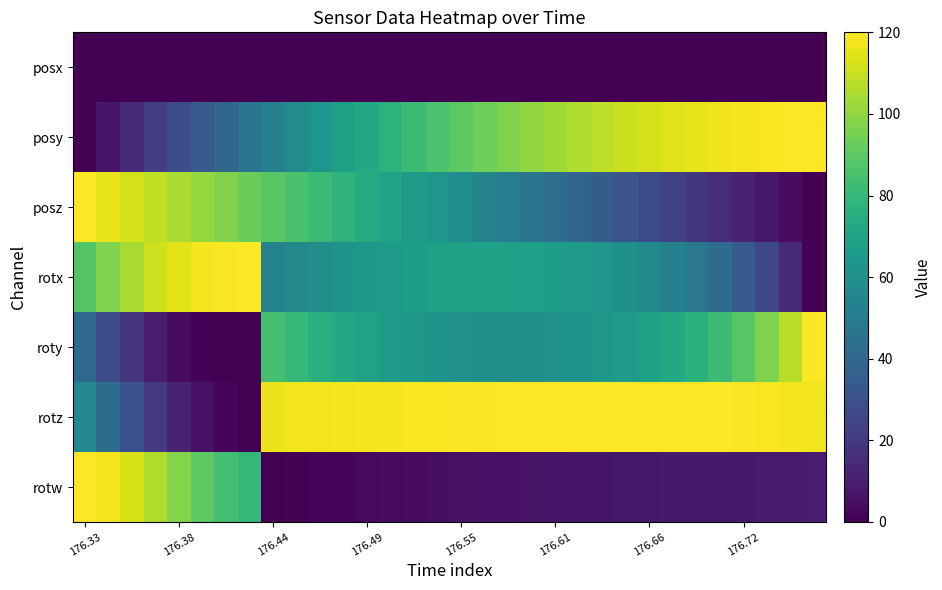

Rank the series by their maximum value, from highest to lowest.

posy, posz, rotx, roty, rotz, rotw, posx